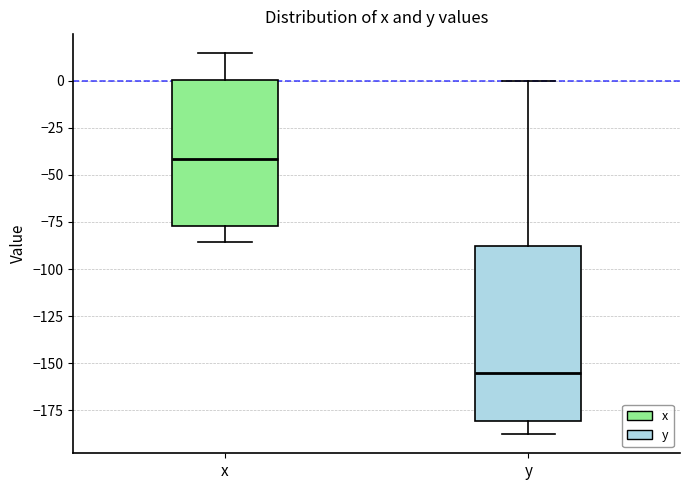

Where does the upper whisker of the box for y end on the y-axis? The values are not printed on the chart, so give them approximately, as read against the axis.

0